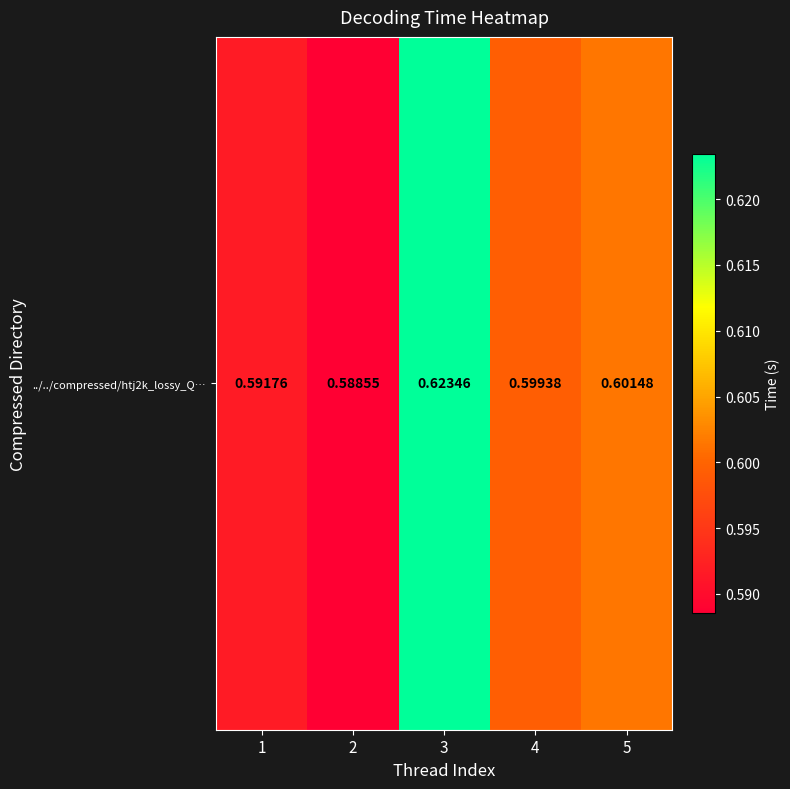

Reading left to right, list all the values displayed in this chart.

1=0.6	2=0.6	3=0.6	4=0.6	5=0.6